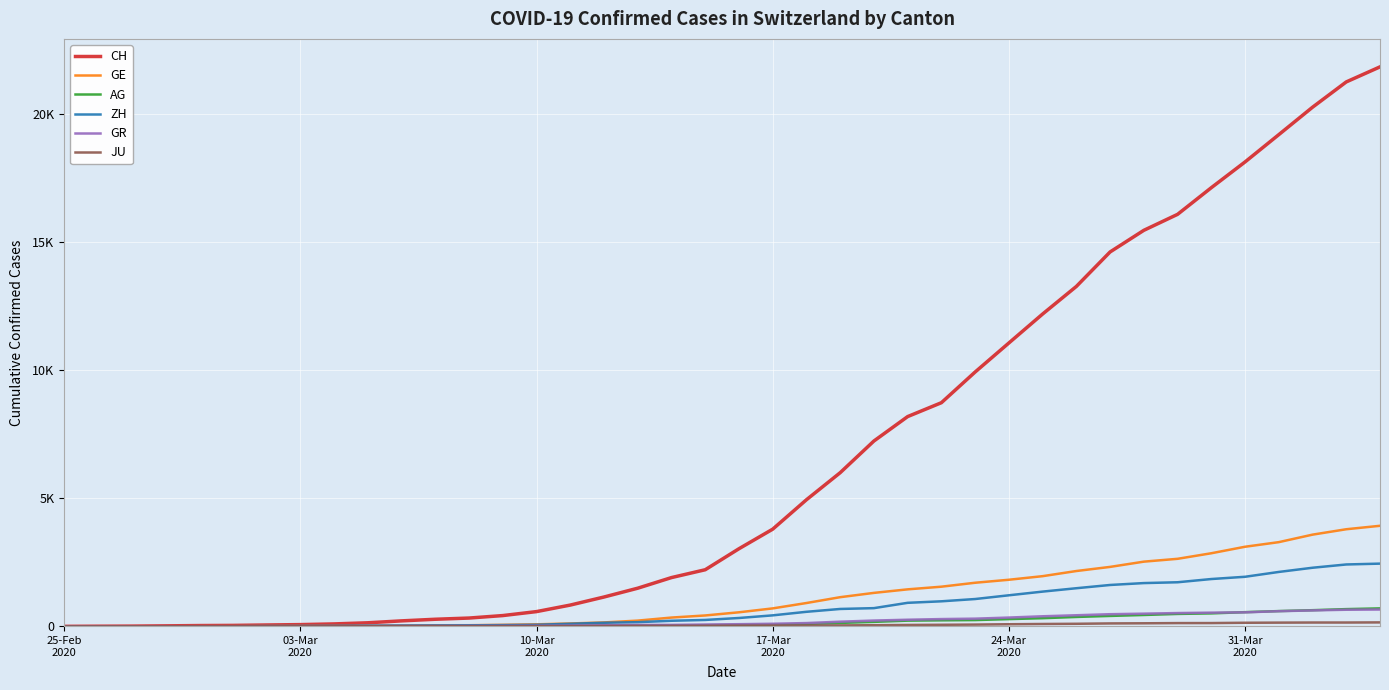

At how many categories does at least one series exceed 1866?

22